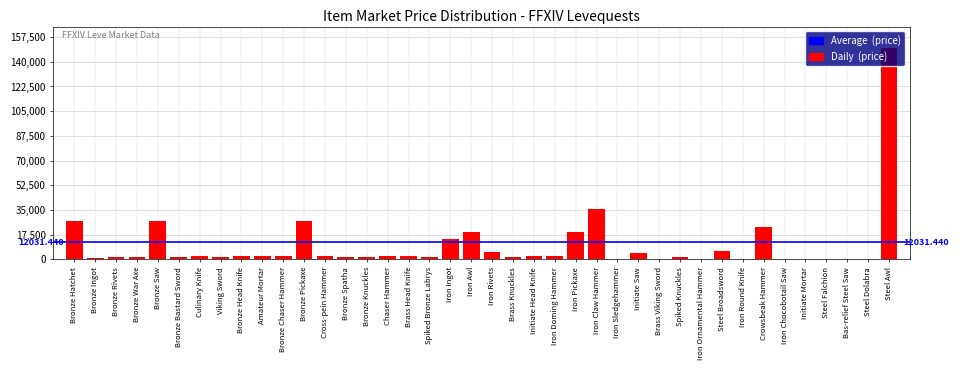

What is the sum of all values?

397037.5